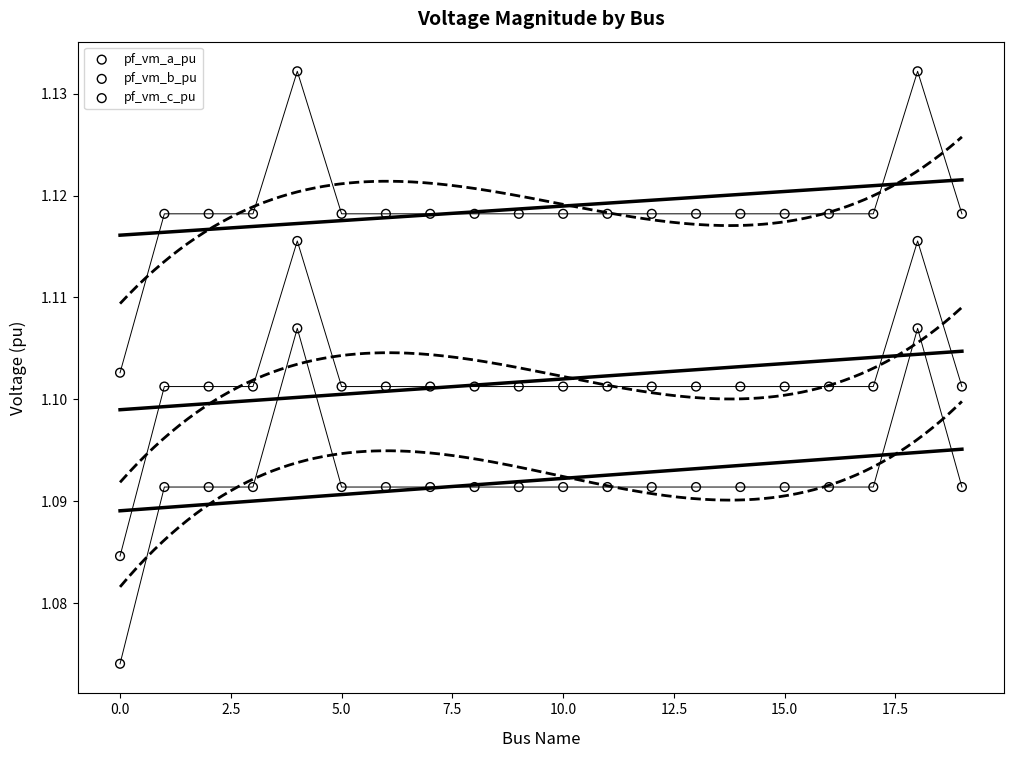

Which series reaches the minimum Y coordinate?

pf_vm_b_pu